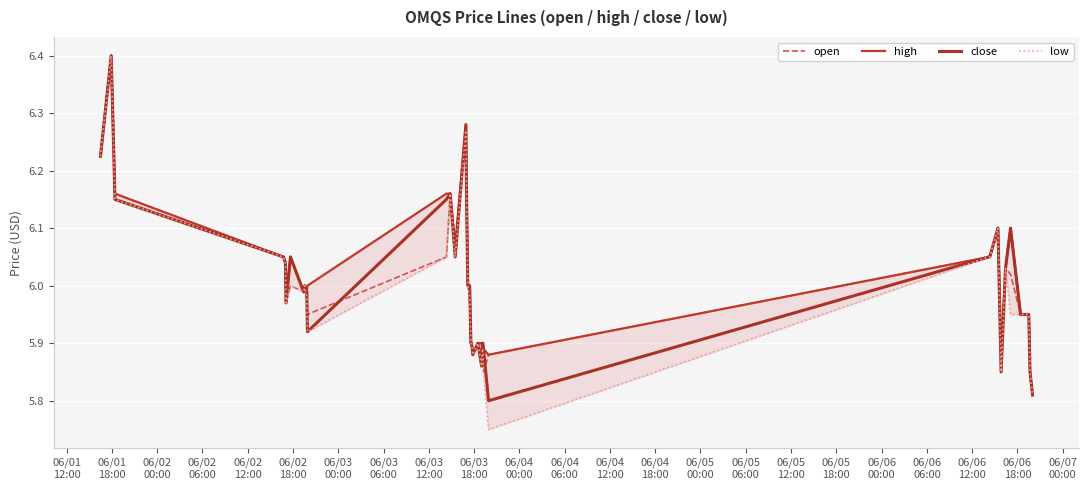

How many lines are shown in the chart?

4